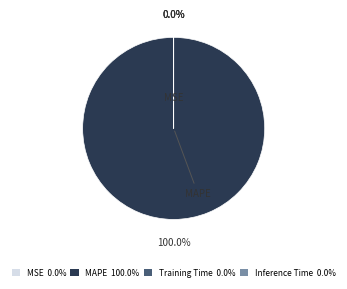

Is there a majority slice in this chart?

Yes